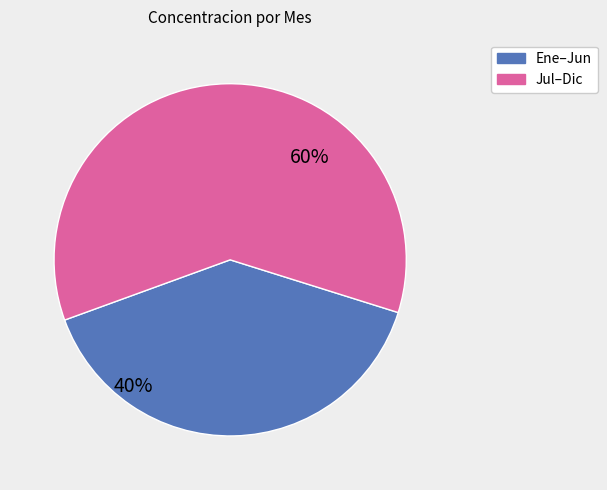

Is there any slice that represents more than half of the pie?

Yes